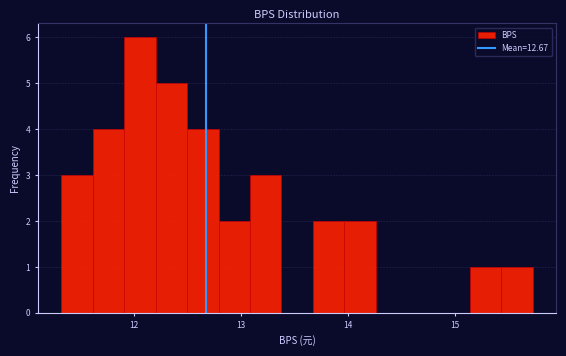

Read against the x-axis, roughly where is the centre of the tallest bar?

12.1